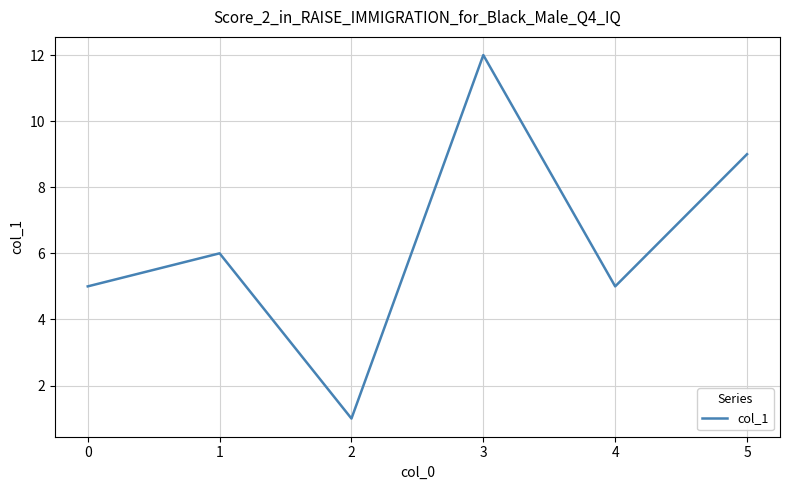

At which category does the data reach its first local peak?

1